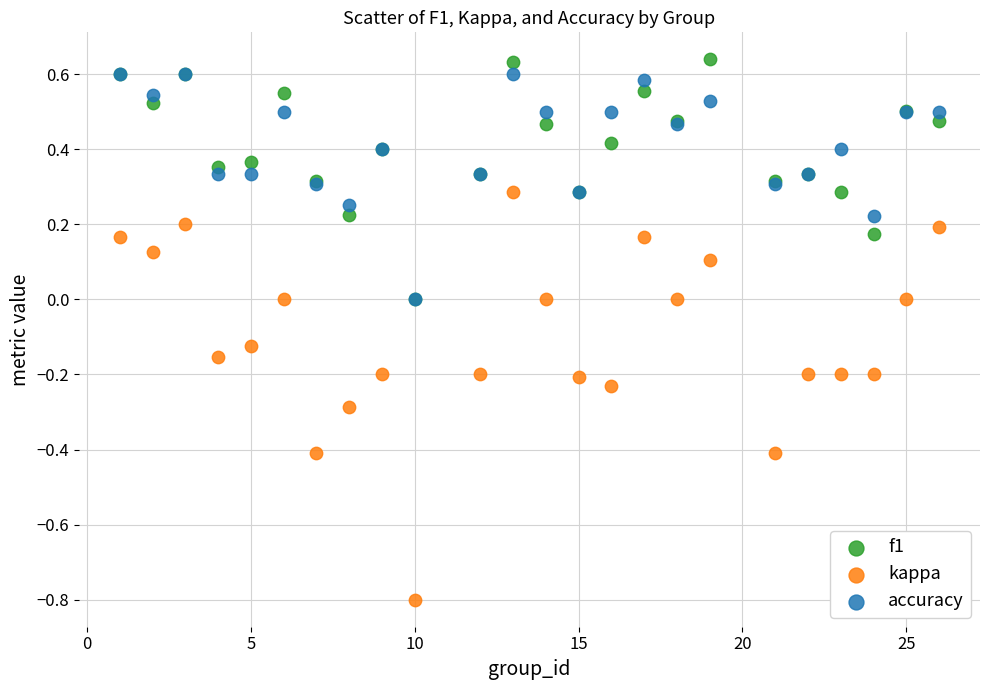

What are all the series names shown in the legend?

f1, kappa, accuracy